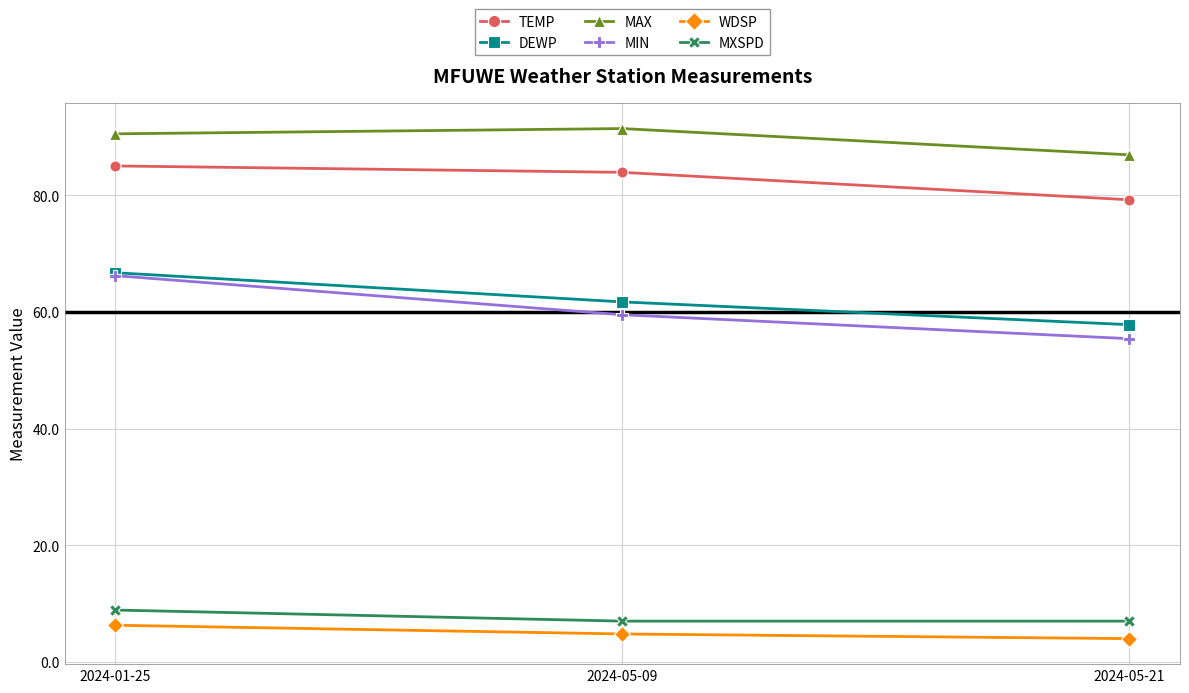

What is the label of the 3rd point from the left?

2024-05-21